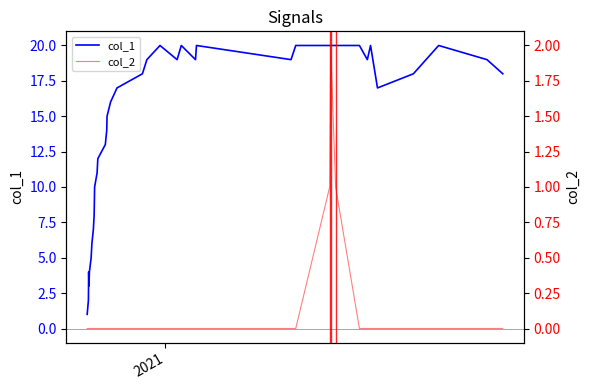

Reading right to left, transcribe all the data shown in this chart.

col_1: 18	19	20	18	17	20	19	20	20	20	20	20	19	20	19	20	19	20	19	18	17	16	15	14	13	12	11	10	9	8	7	6	5	4	3	4	2	1
col_2: 0	0	0	0	0	0	0	0	1	2	1	0	0	0	0	0	0	0	0	0	0	0	0	0	0	0	0	0	0	0	0	0	0	0	0	0	0	0